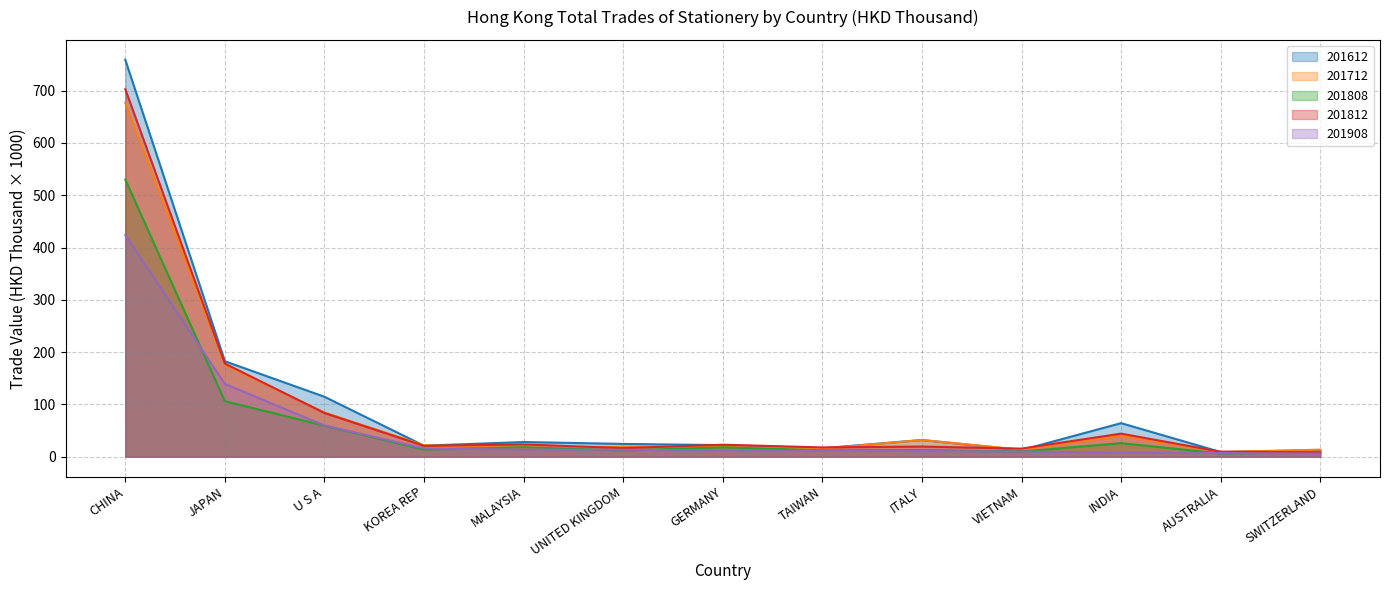

Is it true that 201812 equals 238.2 at CHINA?

False